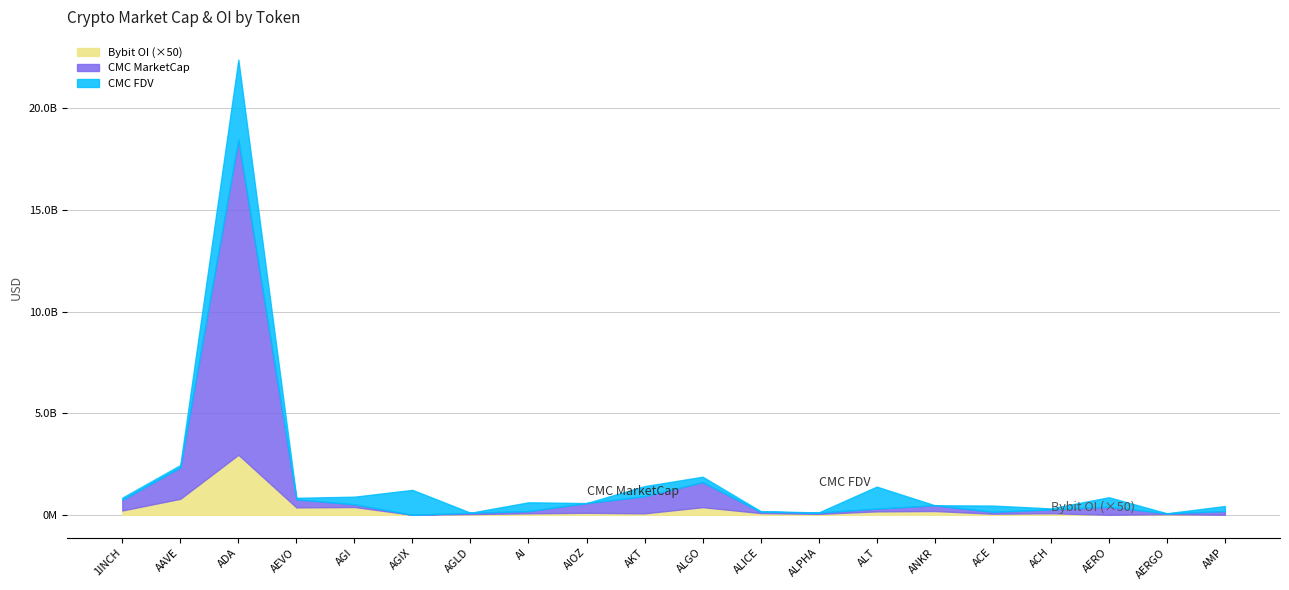

Which series has the largest range (max minus min)?

CMC_FDV